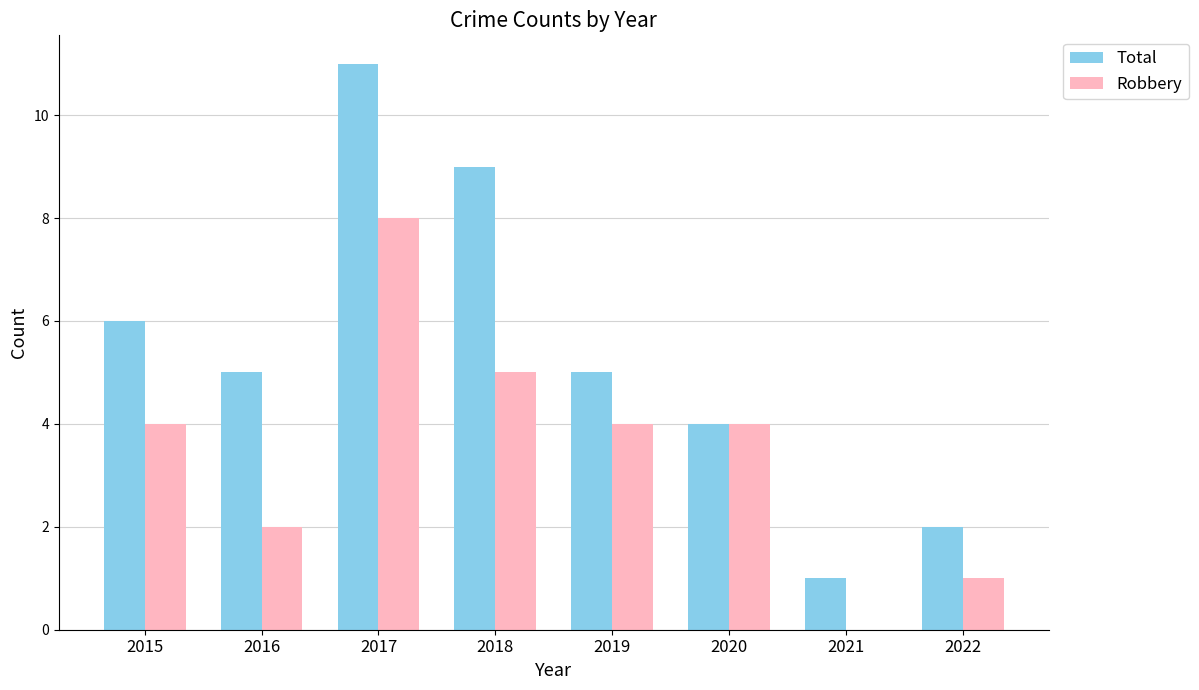

Where does the Total series first go above 5?

2015